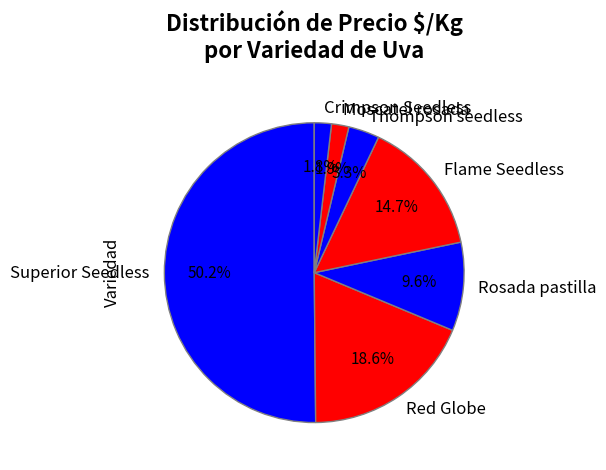

What percentage is the Superior Seedless slice, to the nearest percent?

50%